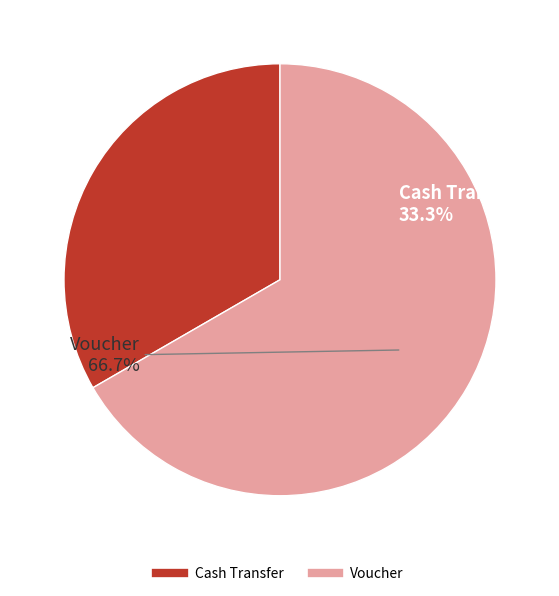

Is Voucher the majority of the pie?

Yes